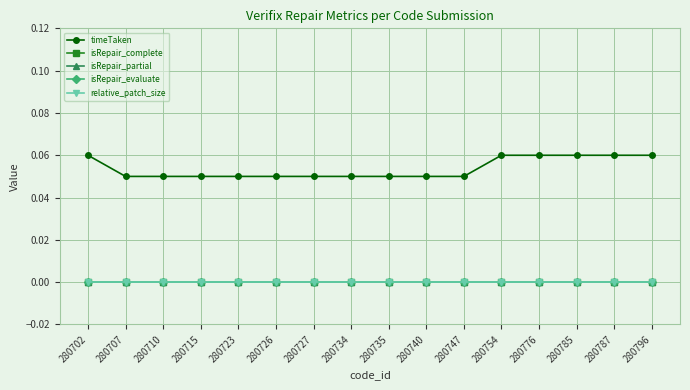

Count the timeTaken values in the range 0 to 1.

16